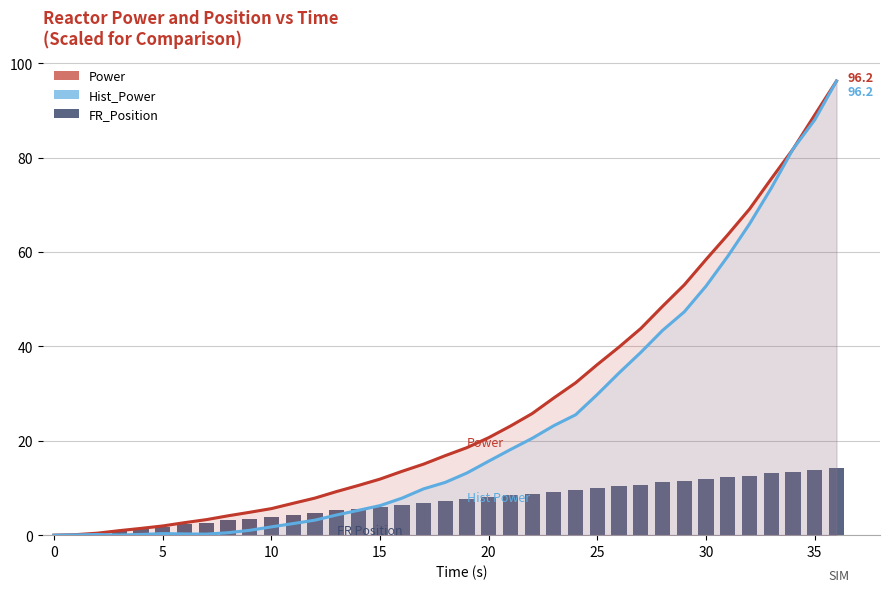

What is the value of the FR_Position bar at the 9th from the left?

3.2